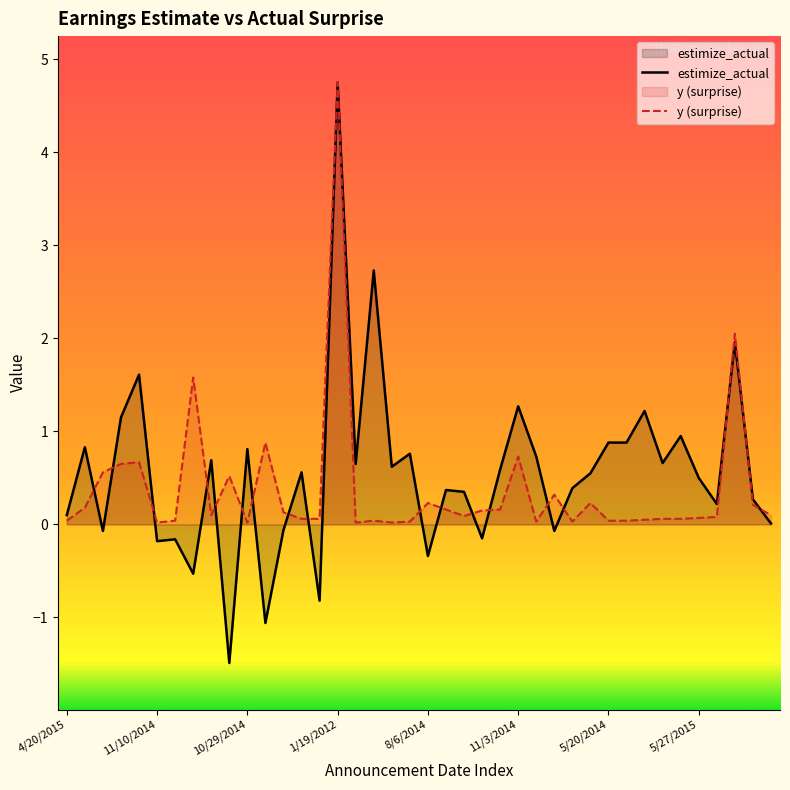

At which category is the sum across all series the highest?

1/19/2012